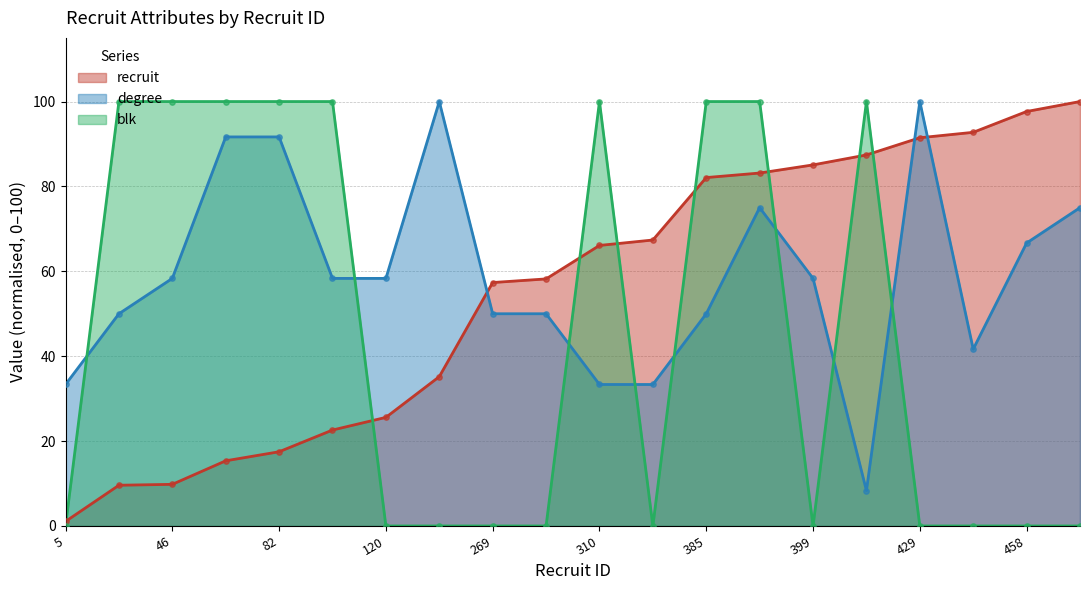

At how many categories does at least one series exceed 62?

16